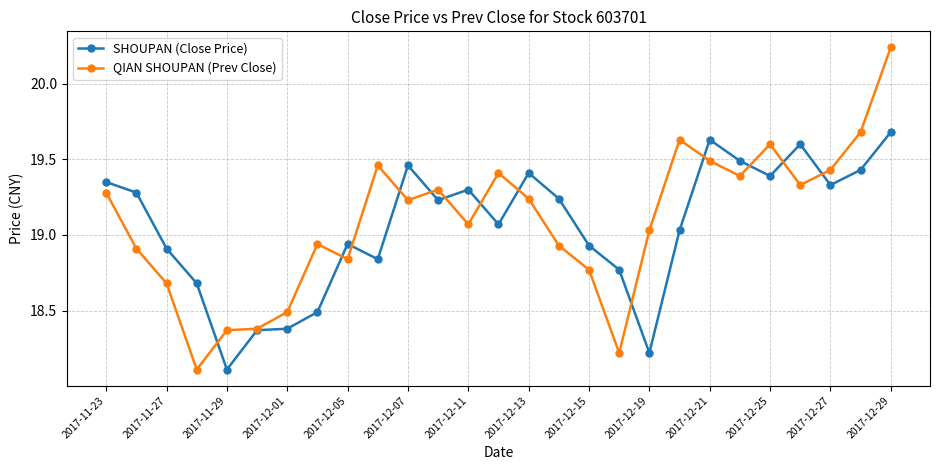

What is the lowest value of the QIAN SHOUPAN (Prev Close) series?

18.1